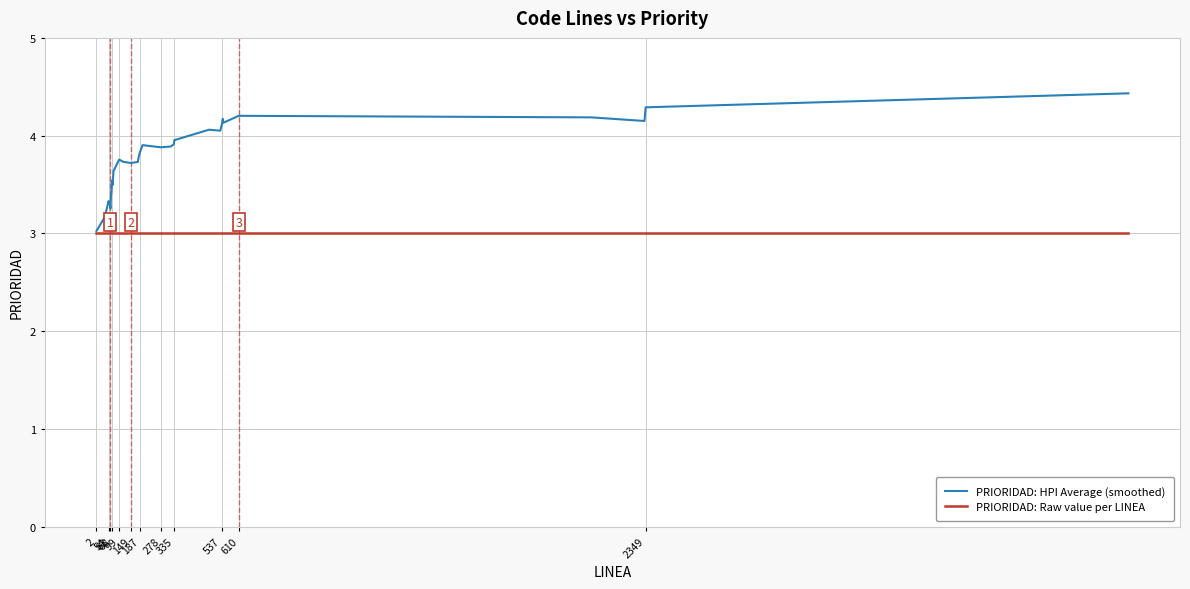

Rank the series by their maximum value, from highest to lowest.

PRIORIDAD: HPI Average (smoothed), PRIORIDAD: Raw value per LINEA